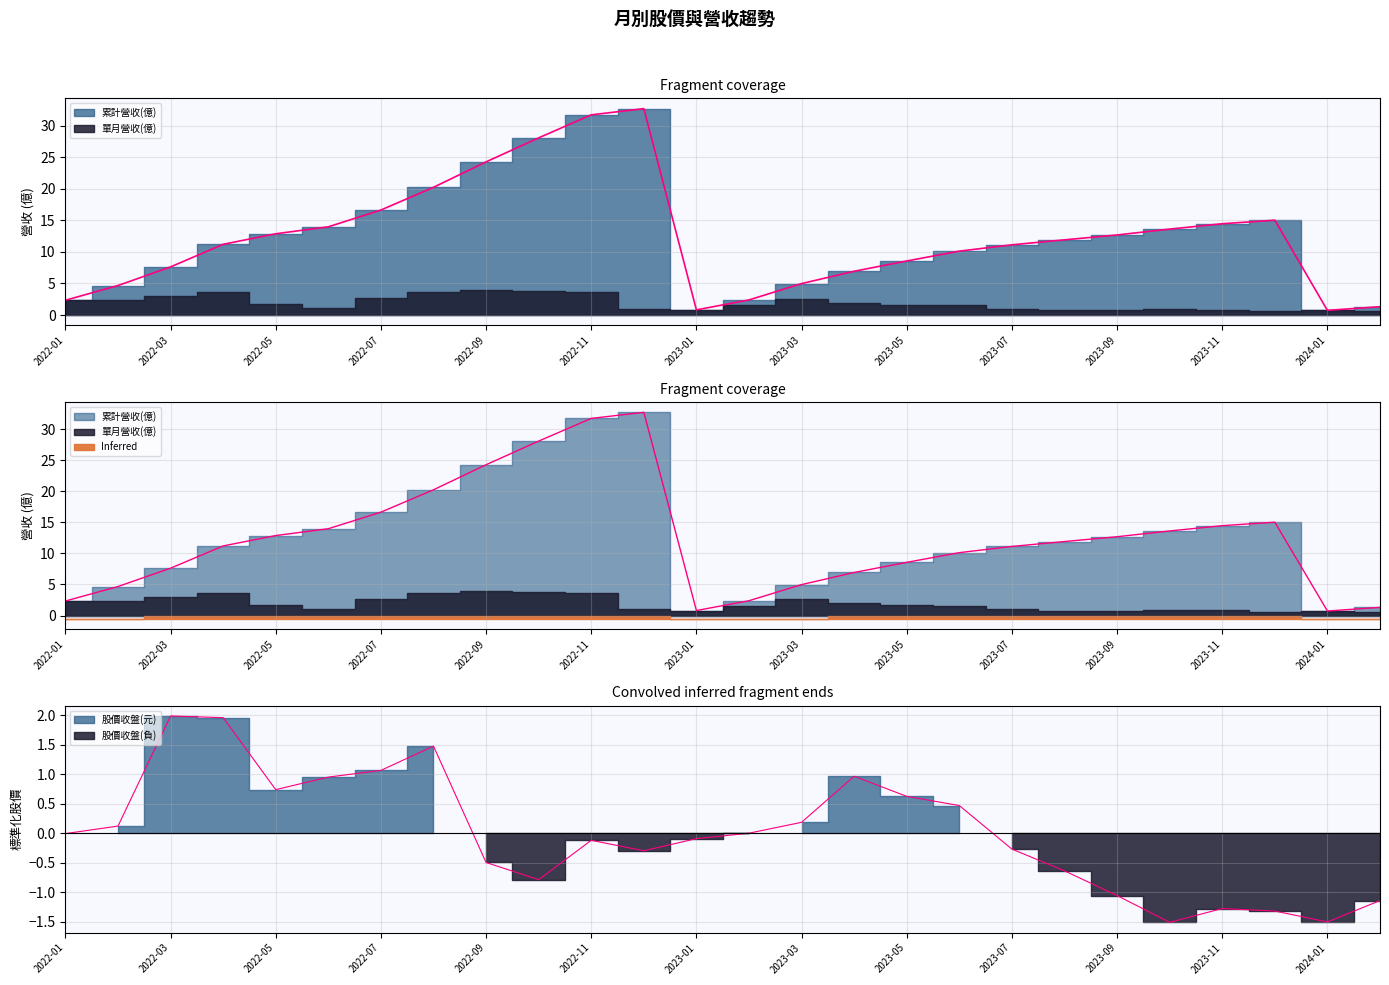

How many data points does each series have?

26